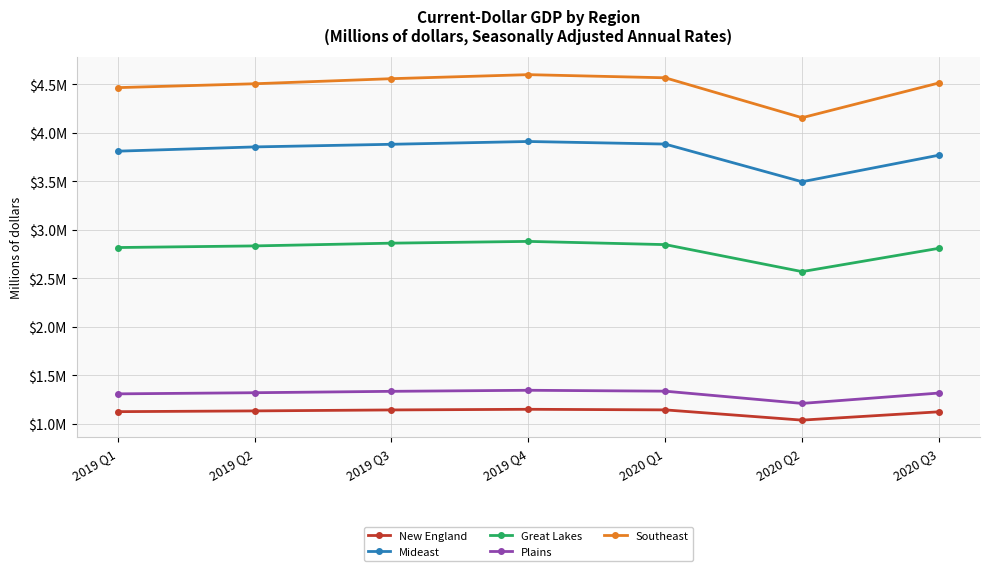

What is the sum of all New England values?

7841796